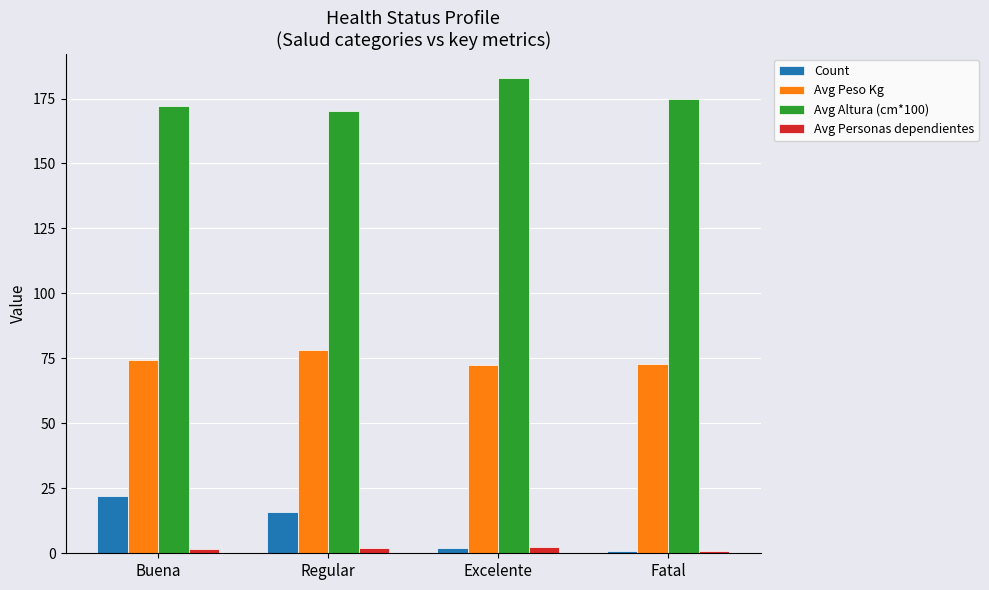

Which category has the highest value in the Count series?

Buena